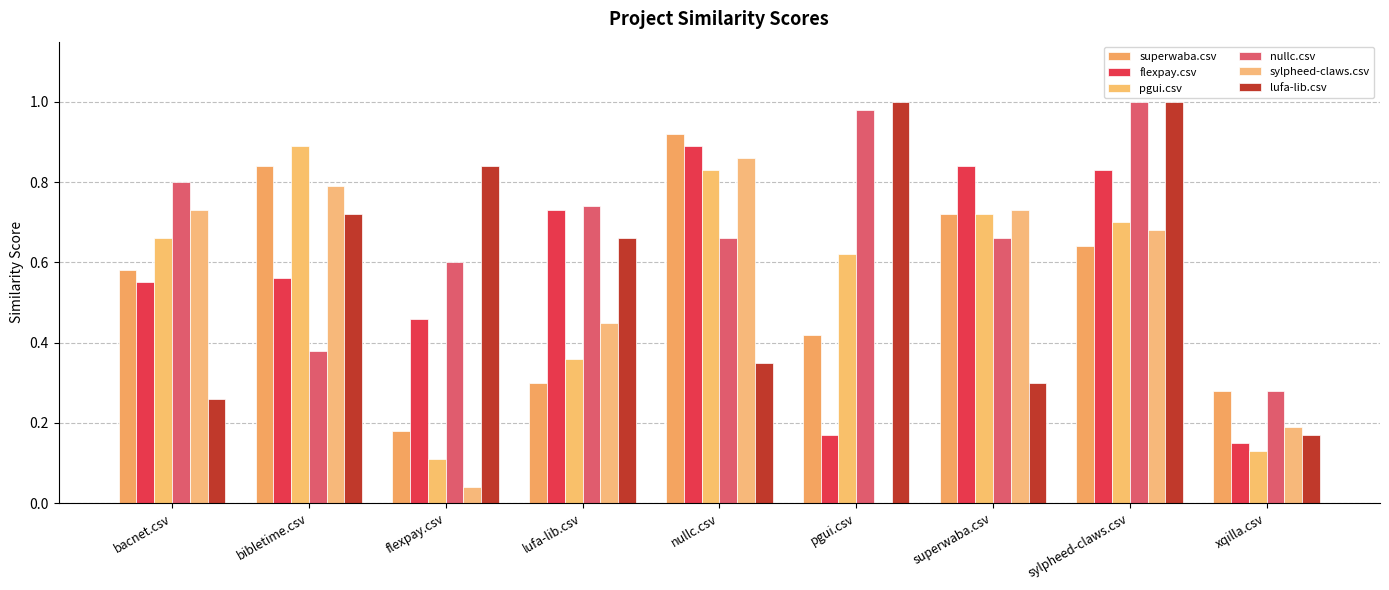

What is the sum of all lufa-lib.csv values?

5.3